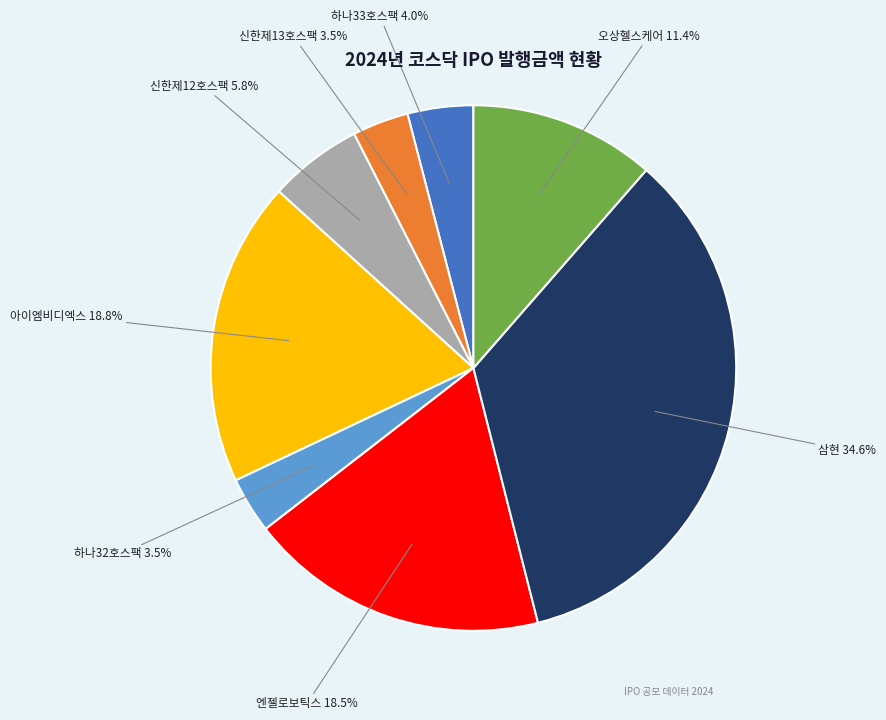

To the nearest percent, what is the average slice percentage?

12%